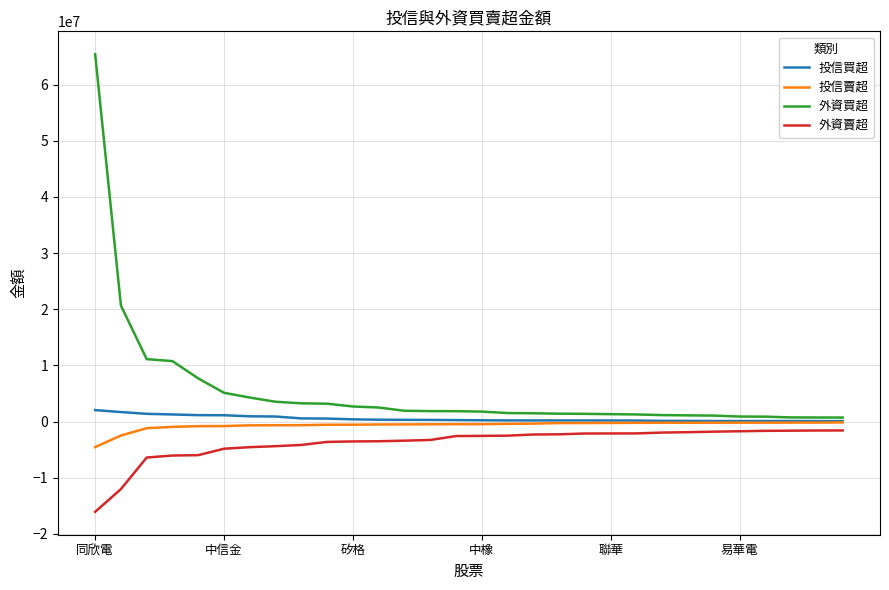

True or false: 外資買超 and 外資賣超 cross at least once.

False